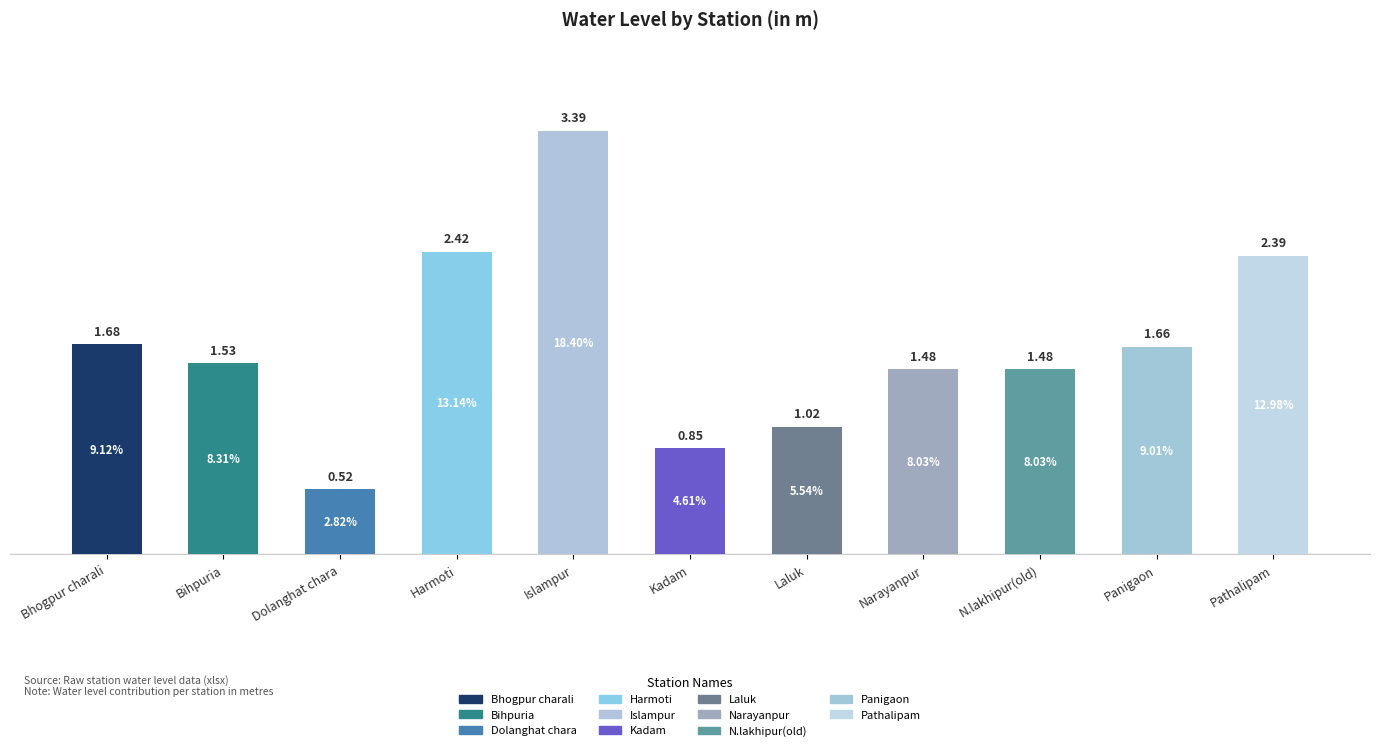

What is the sum of the values at Bihpuria and Harmoti?

4.0